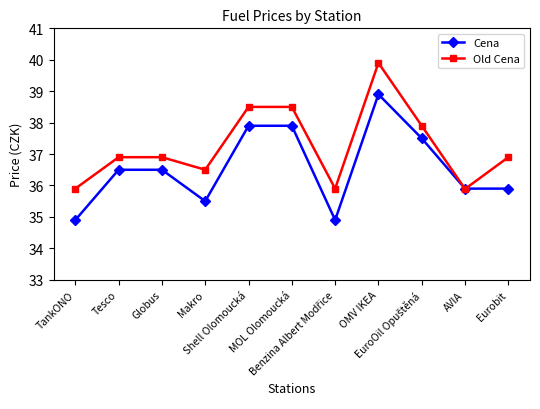

At which category is the sum across all series the highest?

OMV IKEA